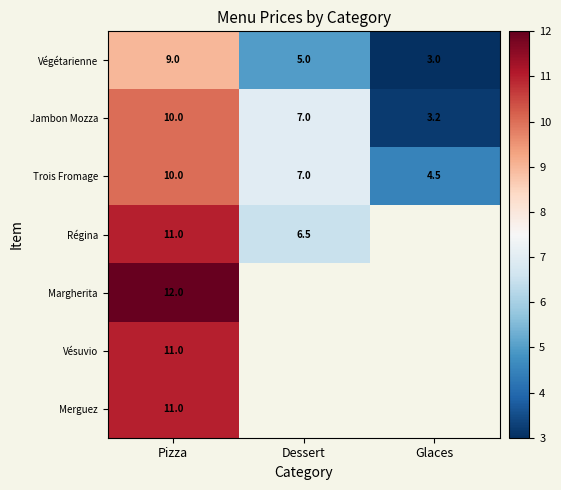

List the labels in order of Trois Fromage value, largest first.

Pizza, Dessert, Glaces